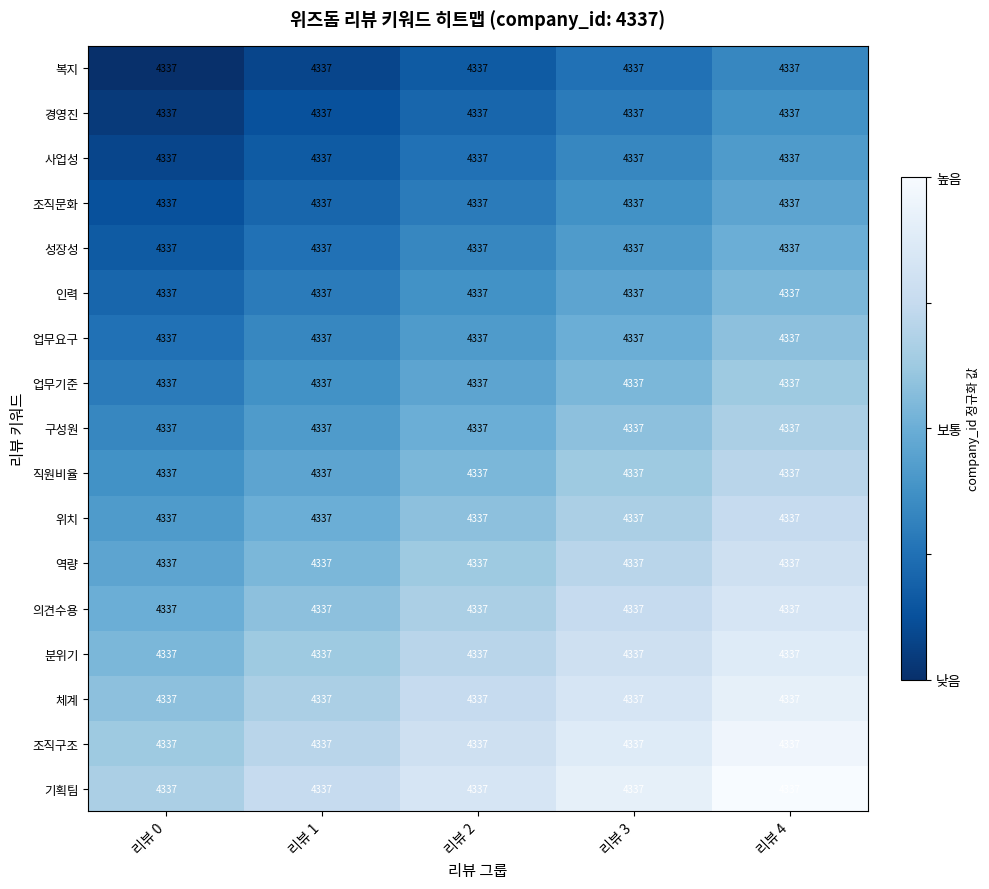

The 조직구조 series shows 1.7 at 리뷰 4. True or false?

False